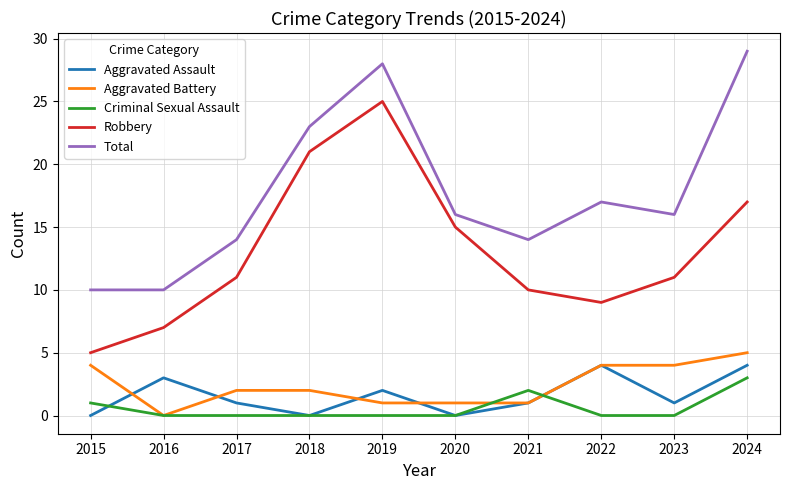

What value does the Aggravated Battery series have at 2015?

4